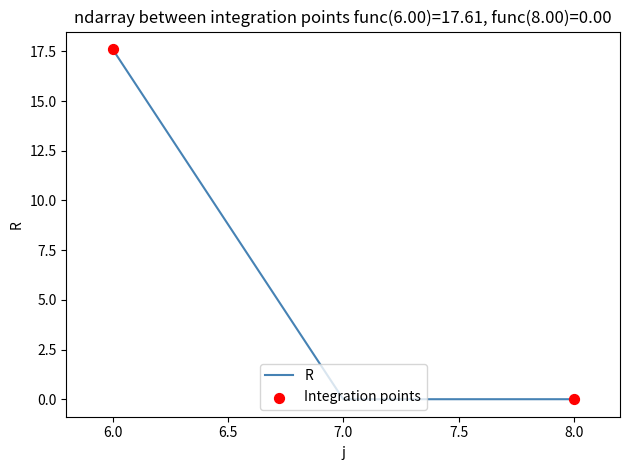

What position from the right is 6.0?

3